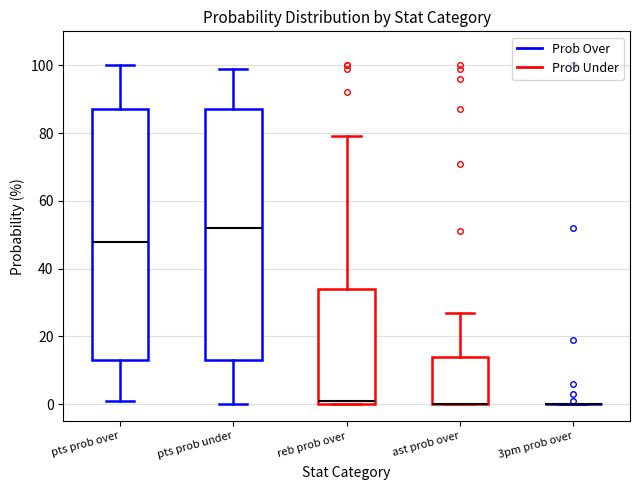

Where is the lower edge of the box for pts prob over on the y-axis? The values are not printed on the chart, so give them approximately, as read against the axis.

14